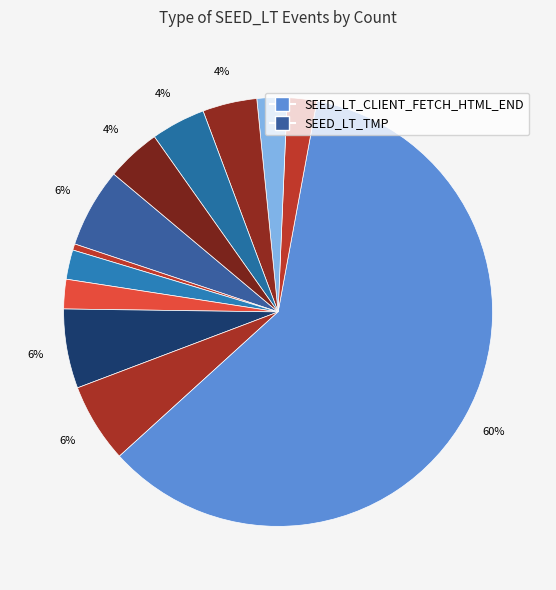

Rank the categories by value from lowest to highest.

SEED_LT_CLIENT_BEFORE_TCP_CONNECT, SEED_LT_CLIENT_AFTER_TCP_CONNECT, SEED_LT_CLIENT_BEFORE_TLS_CONNECT, SEED_LT_CLIENT_START_CLIENT_HELLO, SEED_LT_CLIENT_CONSTRUCT_CLIENT_HELLO, SEED_LT_CLIENT_START_SERVER_HELLO, SEED_LT_CLIENT_START_READ_CERTIFICATE, SEED_LT_CLIENT_START_SERVER_KEY_EXCHANGE, SEED_LT_TMP, SEED_LT_CLIENT_AFTER_TLS_CONNECT, SEED_LT_CLIENT_FETCH_HTML_START, SEED_LT_CLIENT_FETCH_HTML_END